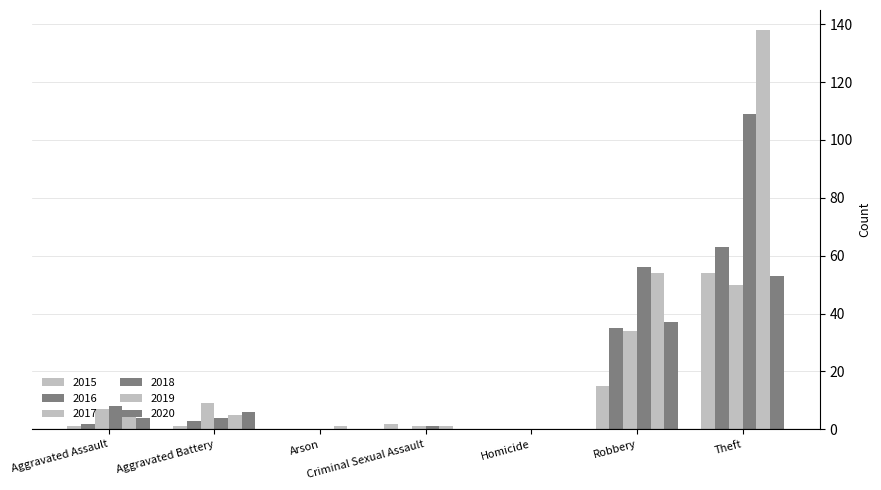

At Robbery, list the series in order from largest to smallest.

2018, 2019, 2020, 2016, 2017, 2015